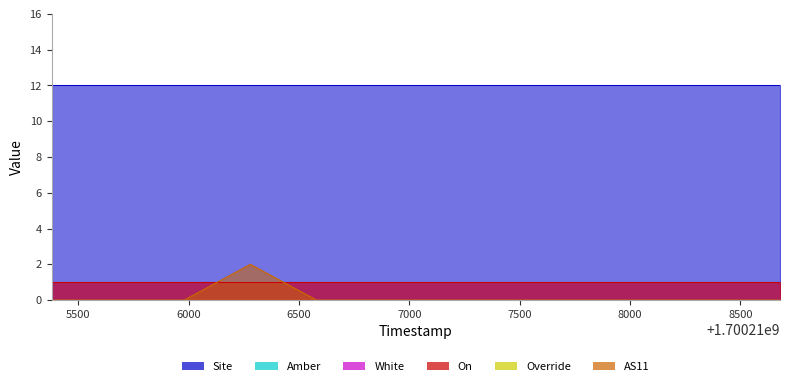

Reading right to left, extract all data points from this chart.

AS11: 1700218679=0	1700218379=0	1700218079=0	1700217779=0	1700217479=0	1700217179=0	1700216879=0	1700216579=0	1700216279=2	1700215979=0	1700215679=0	1700215379=0
Amber: 1700218679=1	1700218379=1	1700218079=1	1700217779=1	1700217479=1	1700217179=1	1700216879=1	1700216579=1	1700216279=1	1700215979=1	1700215679=1	1700215379=1
White: 1700218679=1	1700218379=1	1700218079=1	1700217779=1	1700217479=1	1700217179=1	1700216879=1	1700216579=1	1700216279=1	1700215979=1	1700215679=1	1700215379=1
On: 1700218679=1	1700218379=1	1700218079=1	1700217779=1	1700217479=1	1700217179=1	1700216879=1	1700216579=1	1700216279=1	1700215979=1	1700215679=1	1700215379=1
Override: 1700218679=0	1700218379=0	1700218079=0	1700217779=0	1700217479=0	1700217179=0	1700216879=0	1700216579=0	1700216279=0	1700215979=0	1700215679=0	1700215379=0
Site: 1700218679=12	1700218379=12	1700218079=12	1700217779=12	1700217479=12	1700217179=12	1700216879=12	1700216579=12	1700216279=12	1700215979=12	1700215679=12	1700215379=12